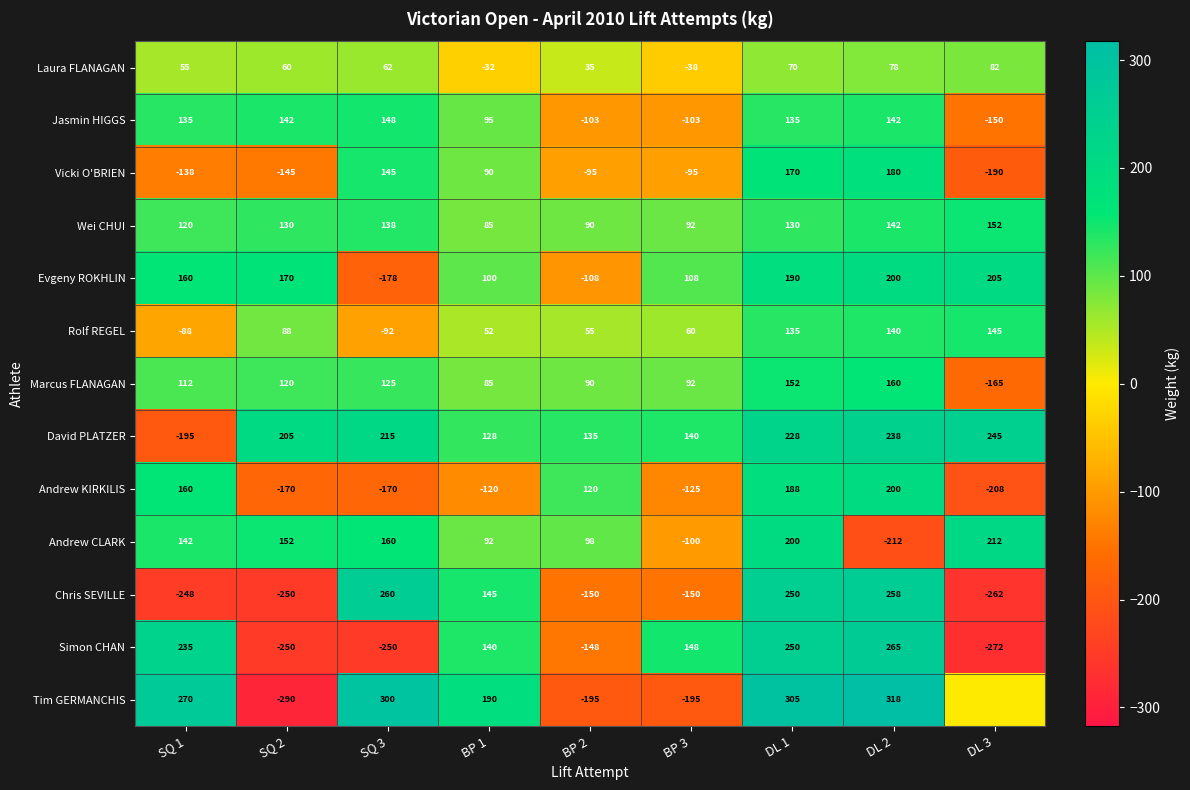

What is the difference between the highest and lowest values at SQ 1?

518